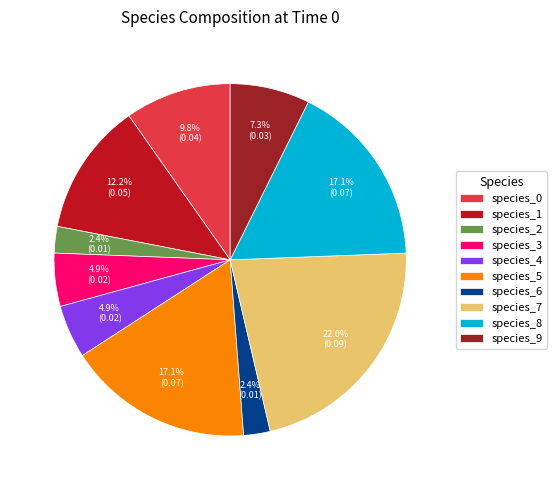

The species_3 slice represents 5% of the pie. True or false?

True